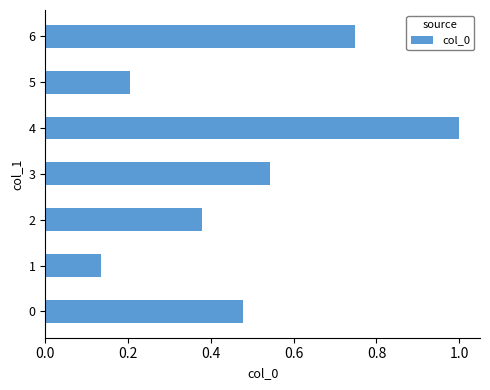

List the labels in order of value, largest first.

4, 6, 3, 0, 2, 5, 1